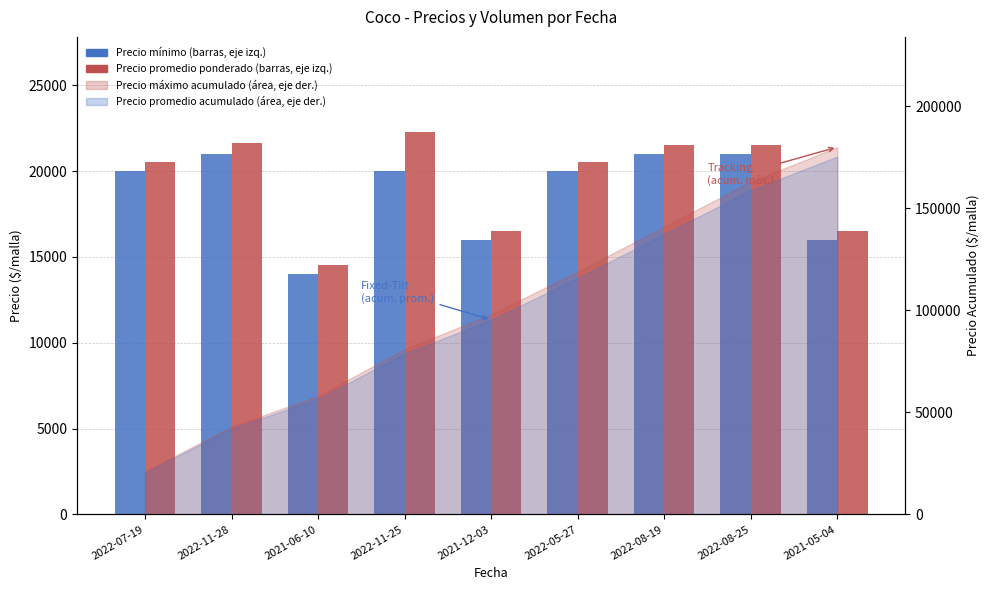

True or false: Precio mínimo has a value of 29093 at 2022-08-25.

False